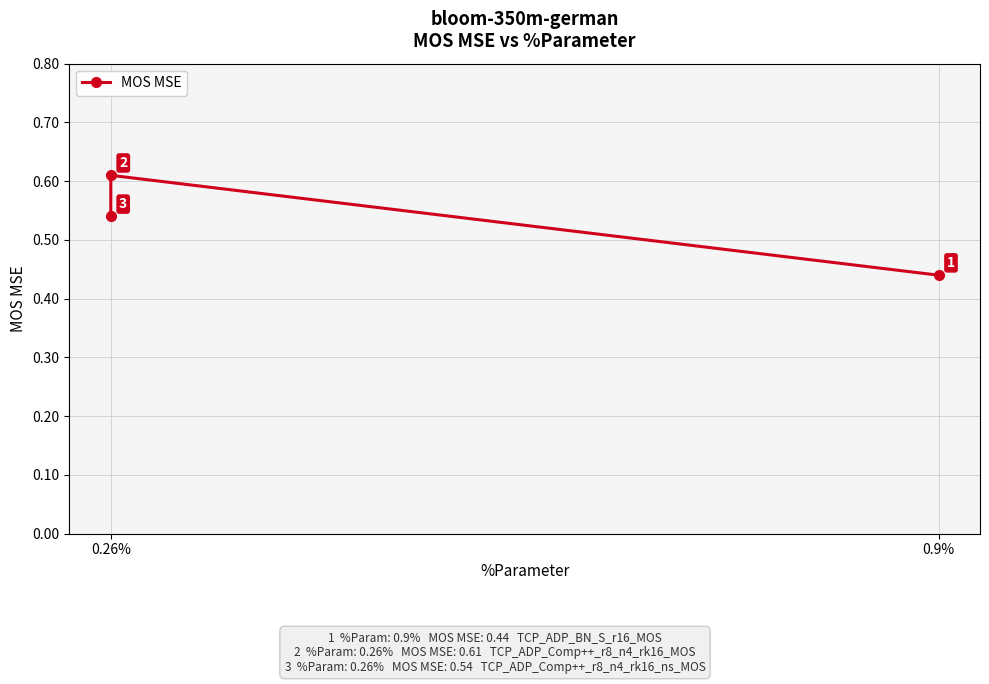

What is the greatest value displayed?

0.6